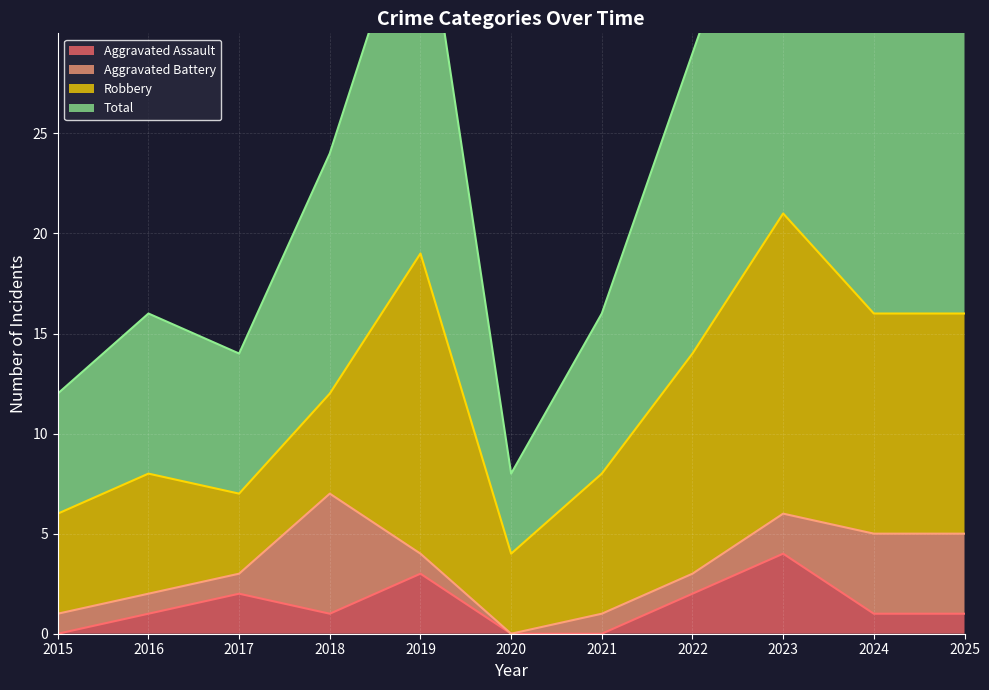

Which category has the highest value in the Aggravated Assault series?

2023